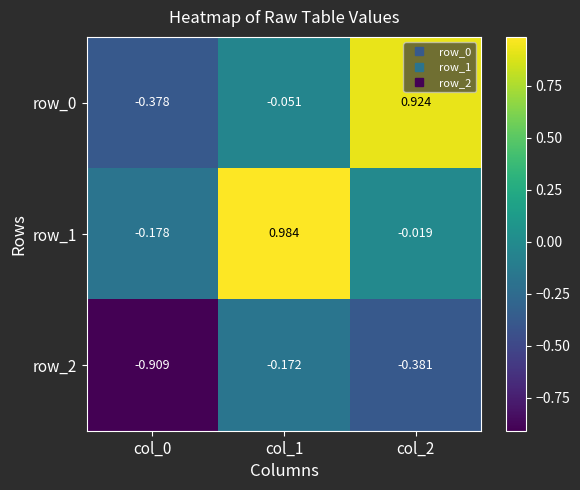

Which category has the highest value in the row_1 series?

col_1